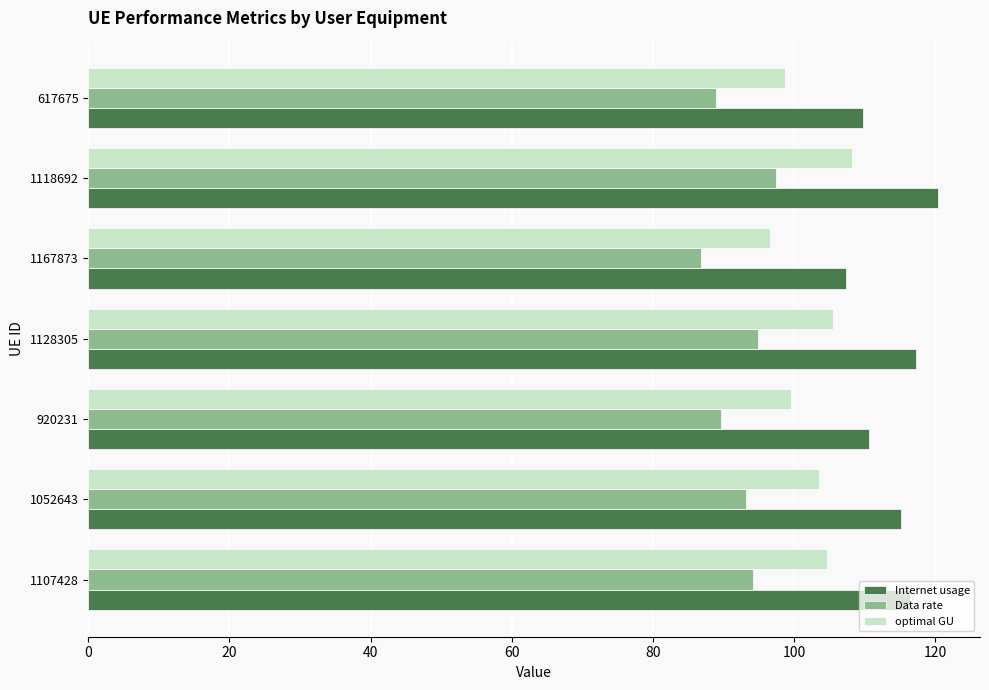

Where is Data rate nearest to the value 92?

1052643